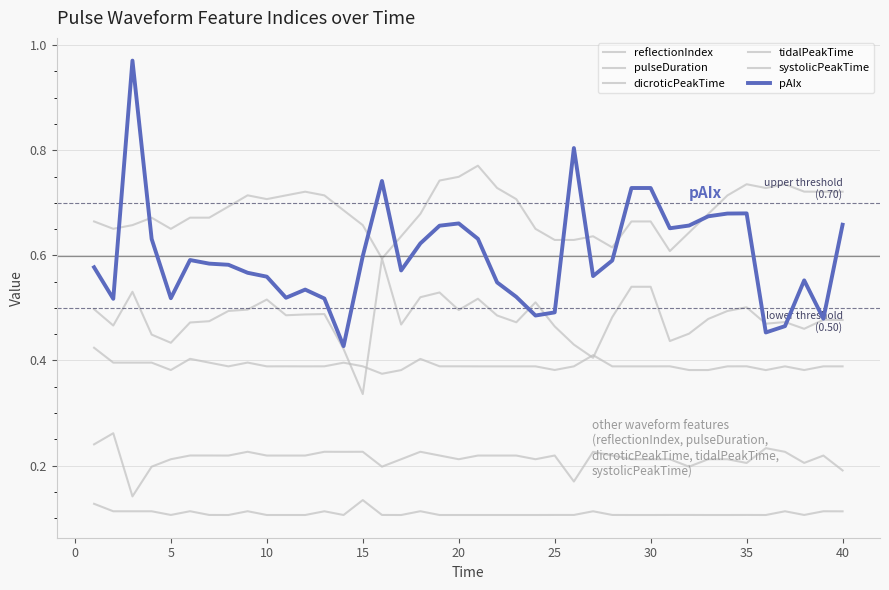

How many lines are shown in the chart?

6